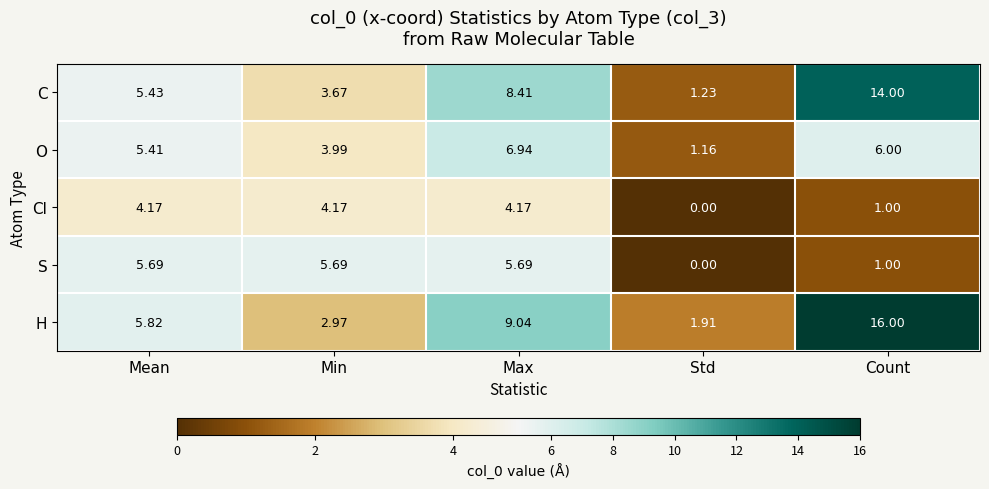

At which label does S first exceed 5?

Mean